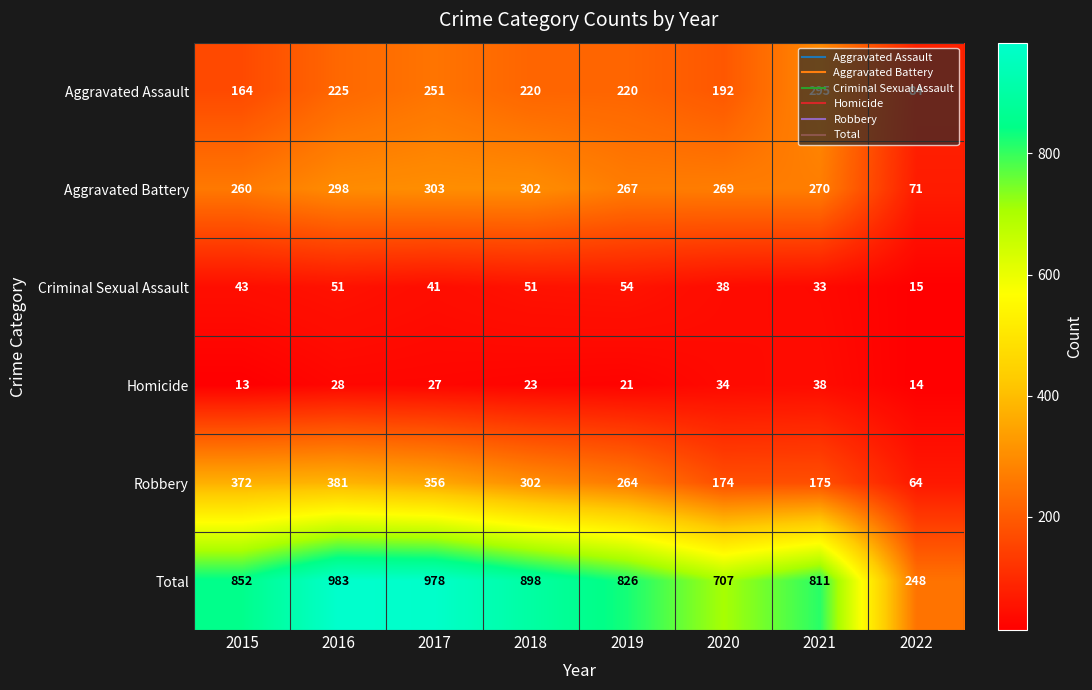

What is the greatest value displayed?

983